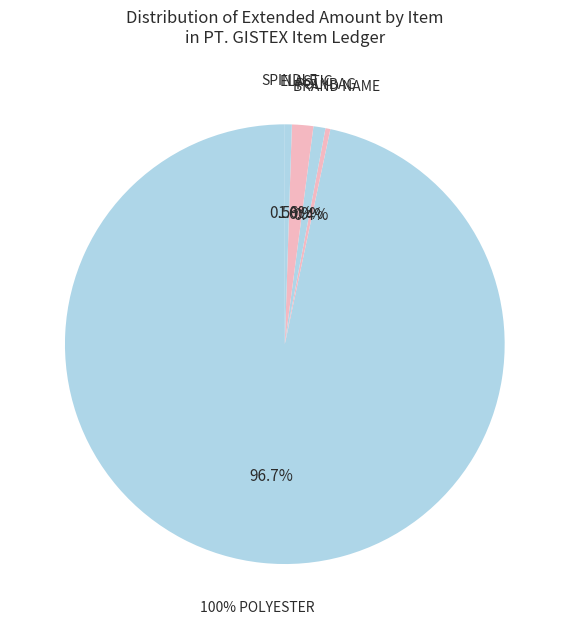

What percentage do 263271 and 263253 together represent?

1.0%